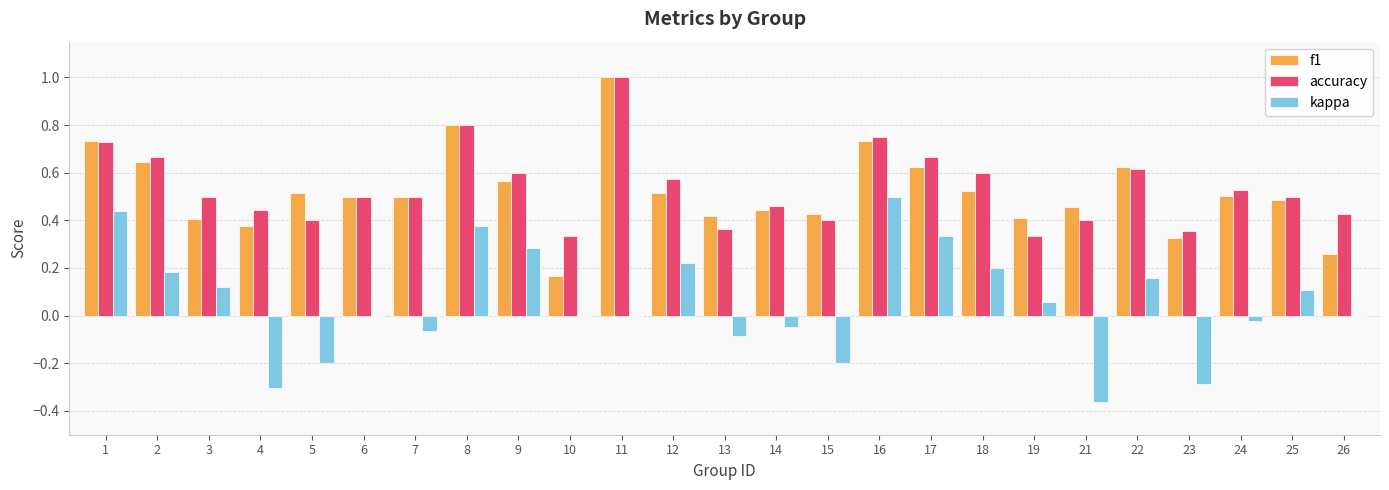

Is the value of accuracy at 10 greater than the value of kappa at 14?

Yes